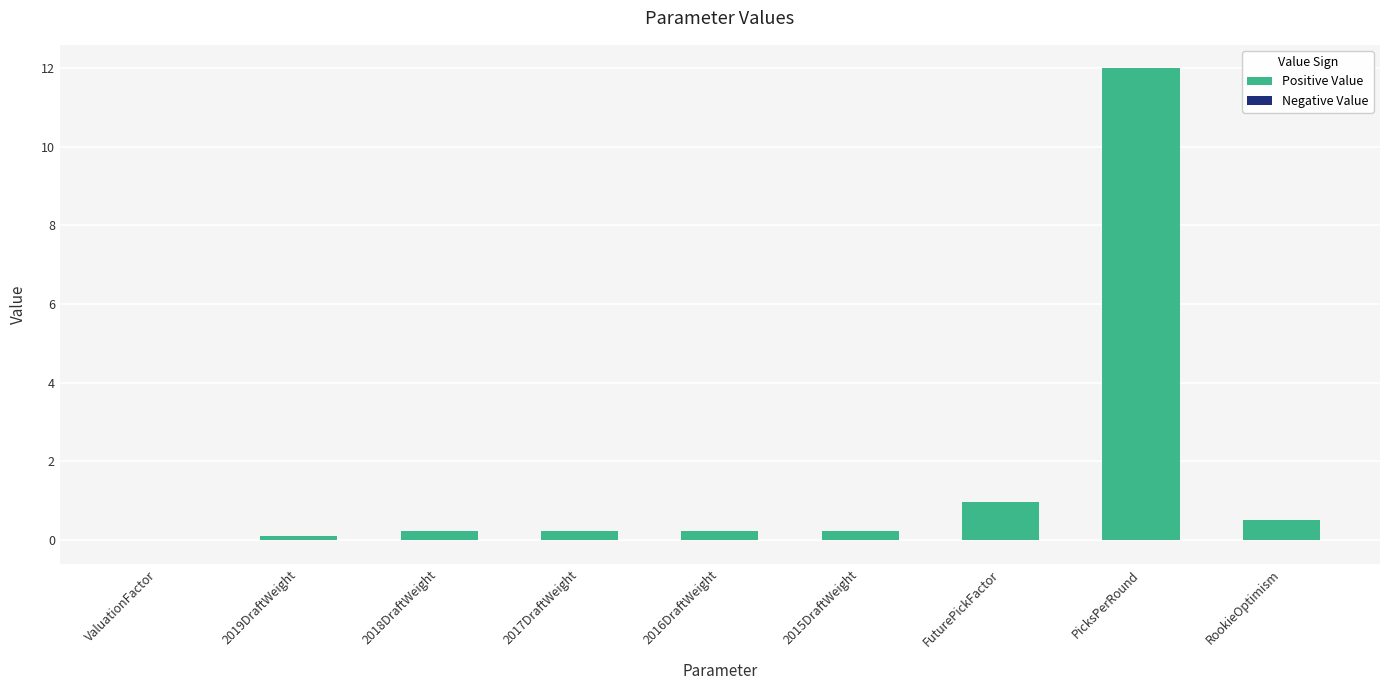

What is the greatest value displayed?

12.0